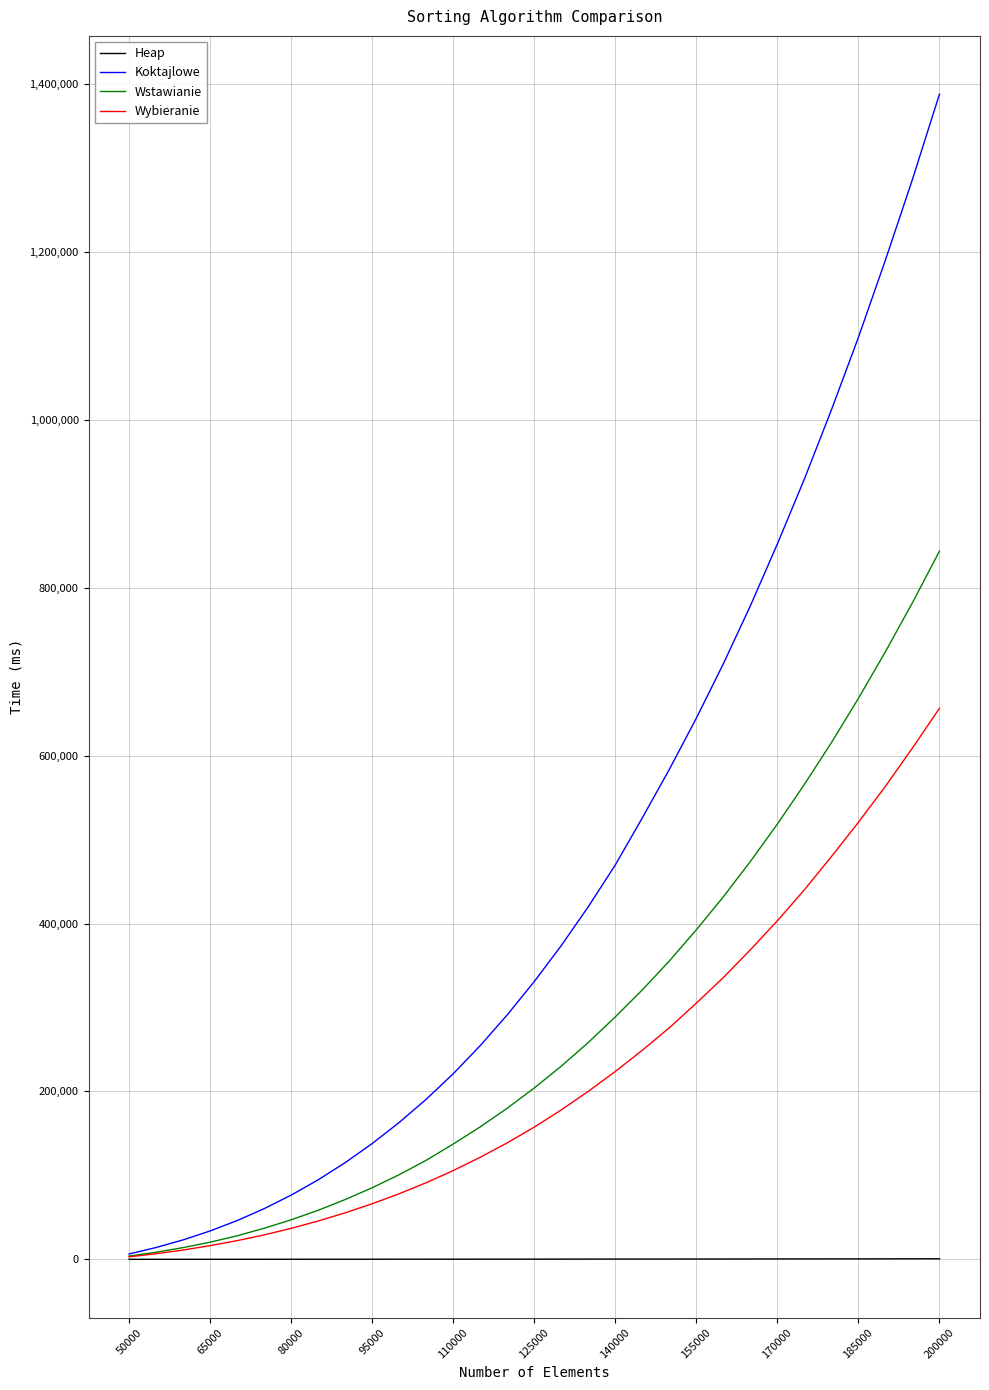

Rank the series by their maximum value, from highest to lowest.

Koktajlowe, Wstawianie, Wybieranie, Heap